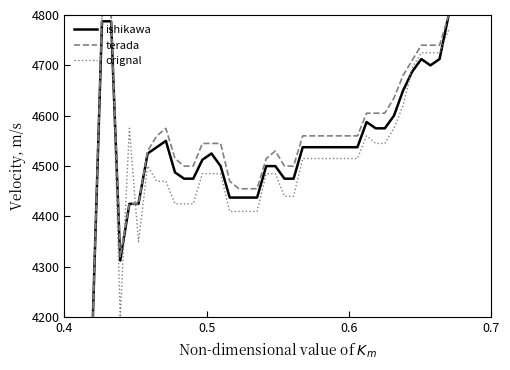

After their last crossing, which series has the higher values: ishikawa or orignal?

ishikawa